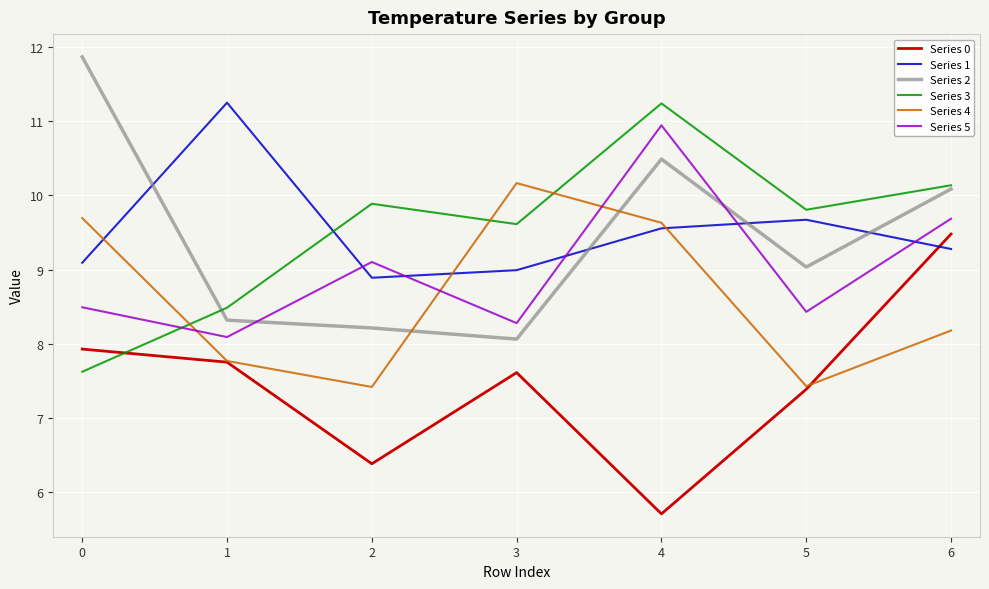

Which series changed the most between 0 and 4?

Series 3